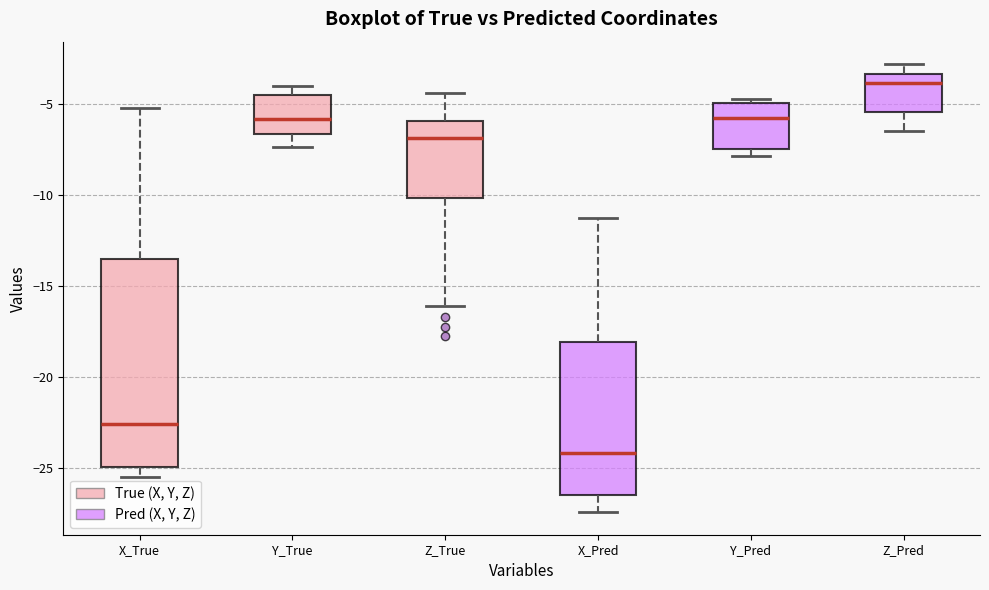

Reading left to right, transcribe this box plot: for each box, give where its median line is, the range the box spans, and where its two whiskers end, as read against the y-axis. The values are not printed on the chart, so give them approximately, as read against the axis.

X_True: median -22.5, box -25.0 to -13.5, whiskers -25.5 to -5.0
Y_True: median -6.0, box -6.5 to -4.5, whiskers -7.5 to -4.0
Z_True: median -7.0, box -10.0 to -6.0, whiskers -16.0 to -4.5
X_Pred: median -24.0, box -26.5 to -18.0, whiskers -27.5 to -11.0
Y_Pred: median -6.0, box -7.5 to -5.0, whiskers -8.0 to -4.5
Z_Pred: median -4.0, box -5.5 to -3.5, whiskers -6.5 to -3.0